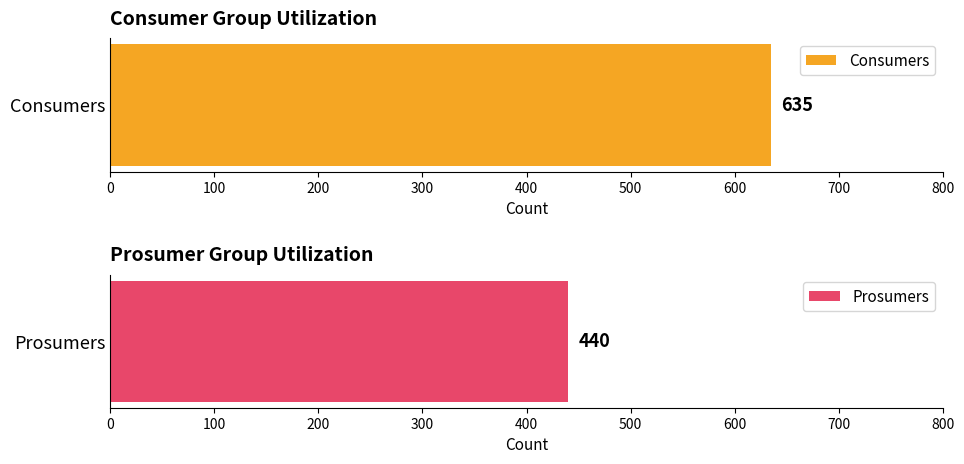

What is the total value across all series at 3?

1075